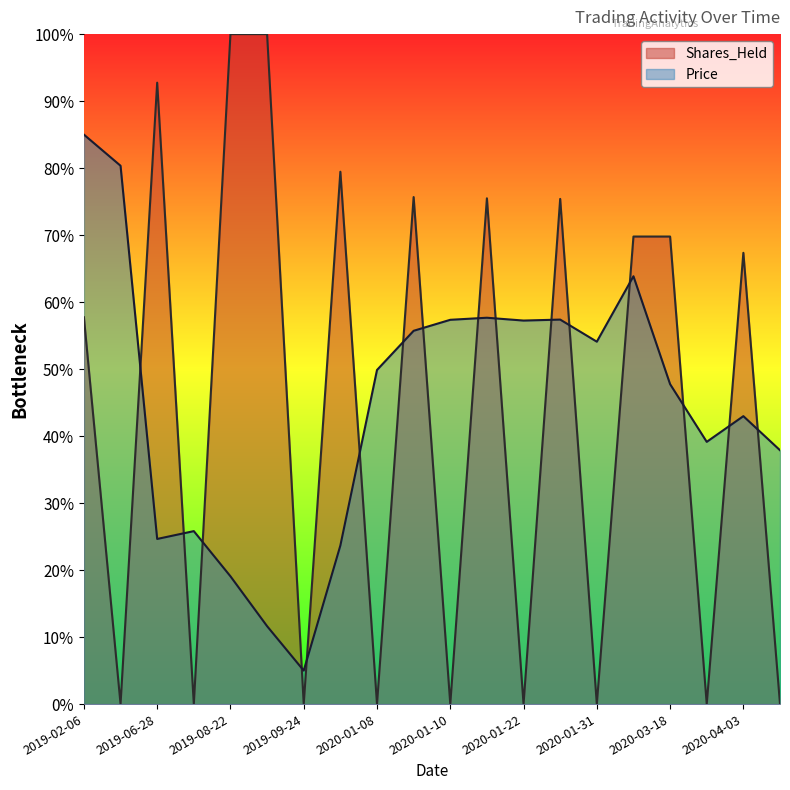

How many values in Shares_Held are above zero?

11